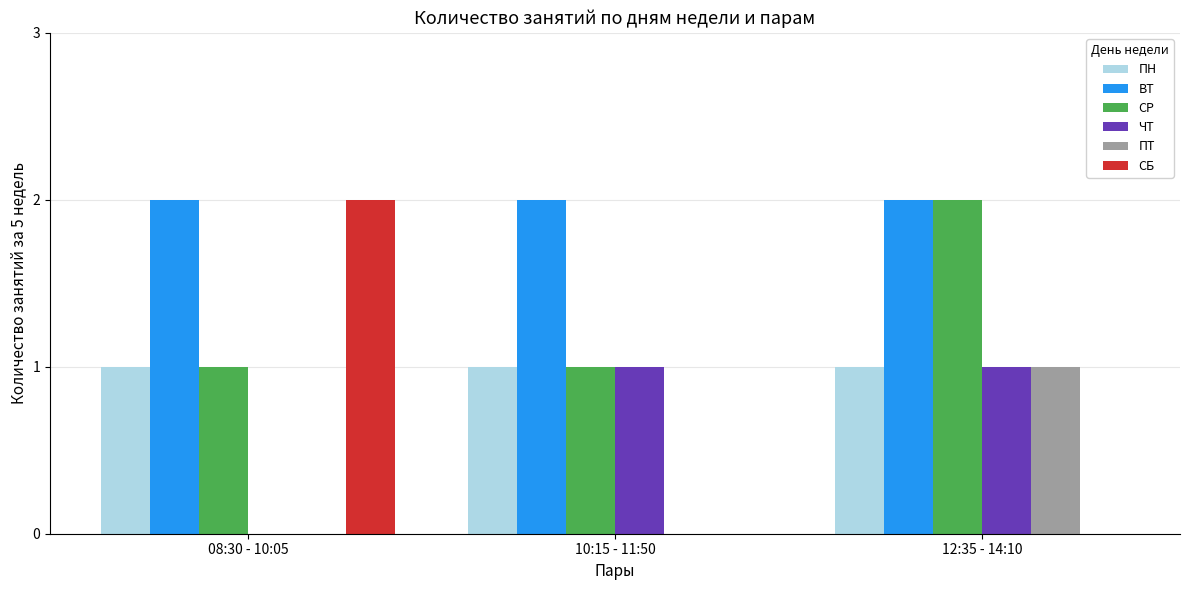

What is the sum of all СР values?

4